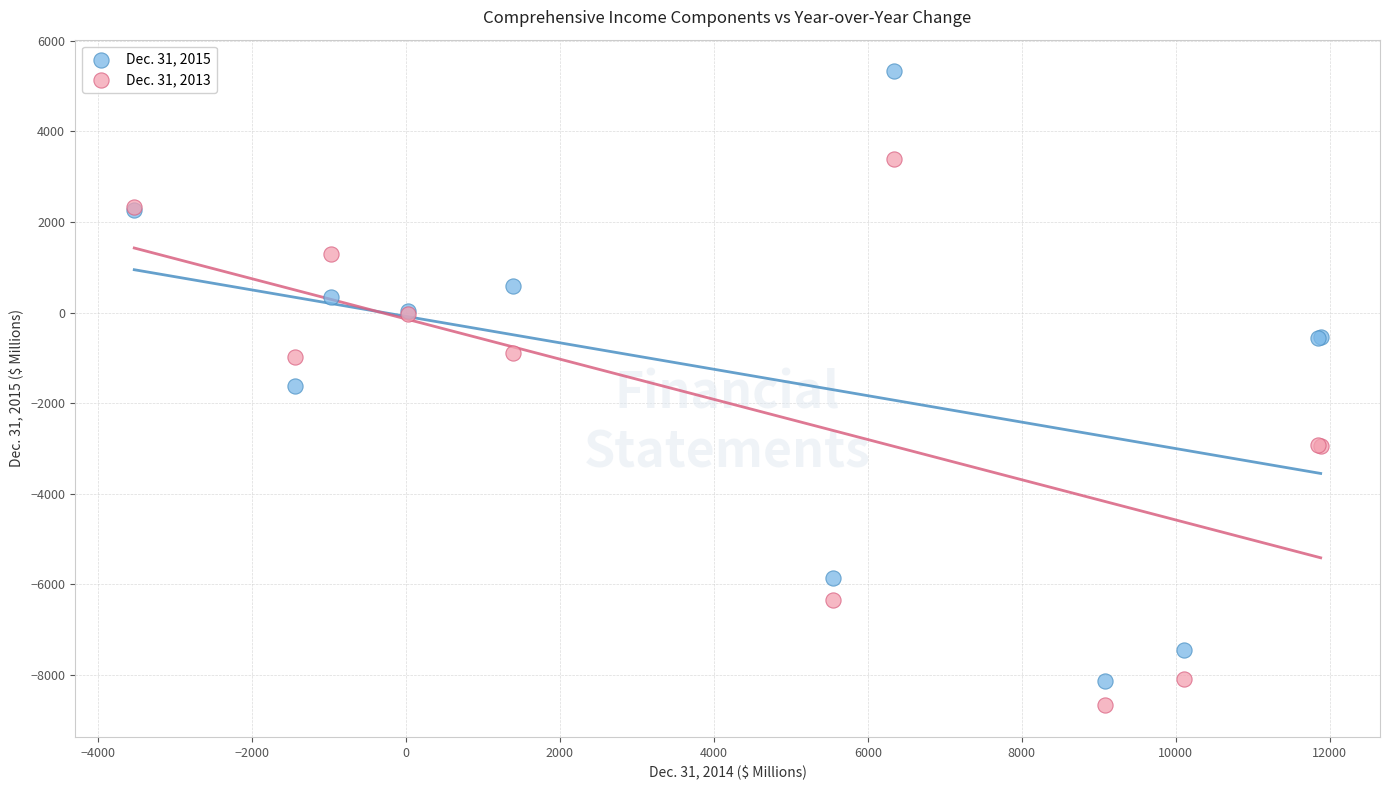

What are all the series names shown in the legend?

Dec. 31, 2015, Dec. 31, 2013